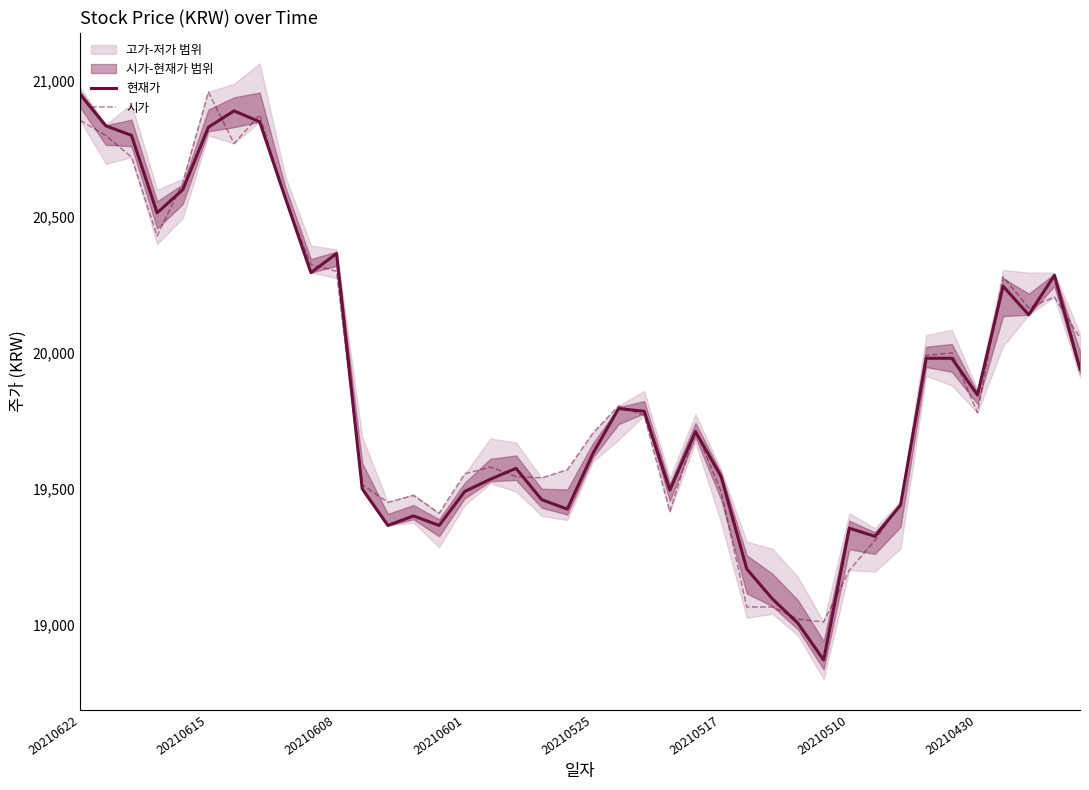

At which category does the chart reach its minimum across all series?

29